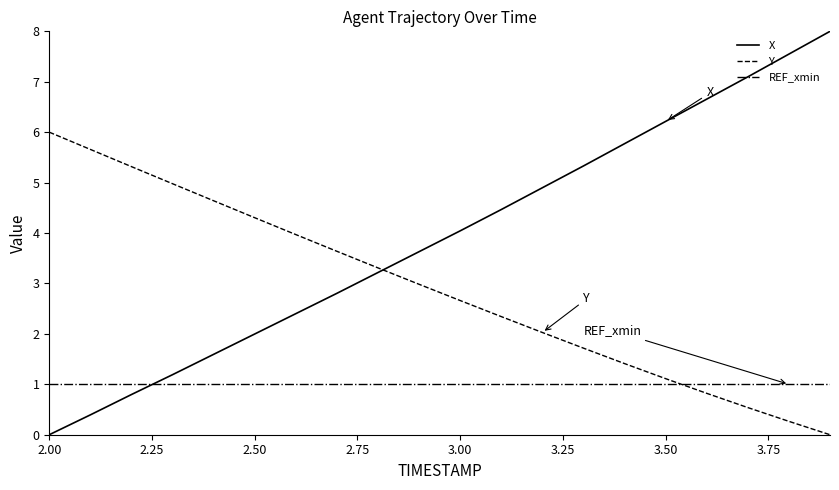

Which series ends up on top after the final intersection of X and REF_xmin?

X